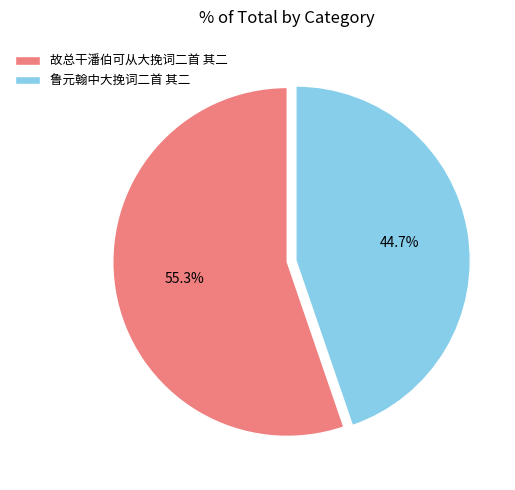

To the nearest percent, what is the average slice percentage?

50%